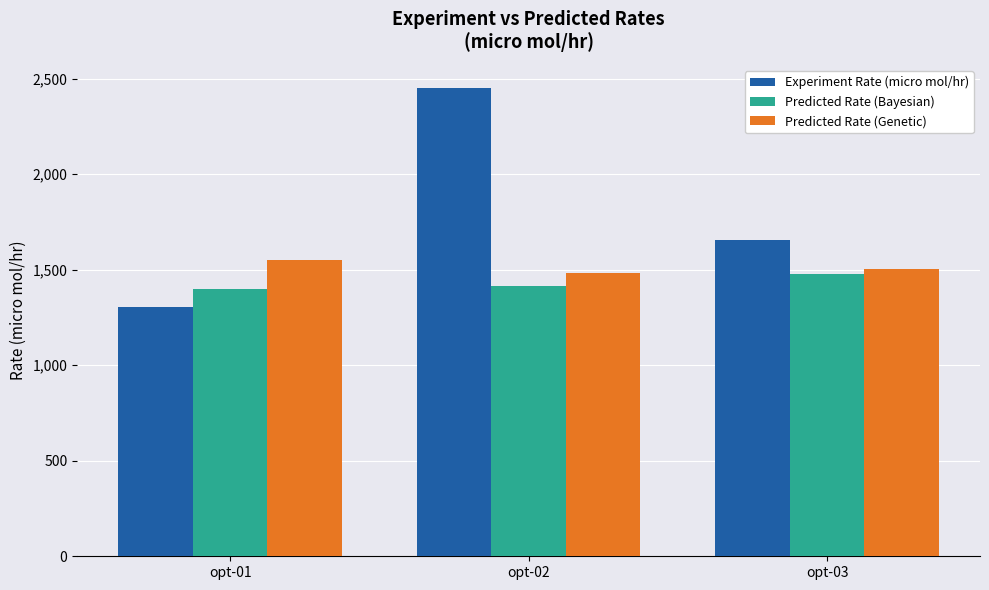

At how many categories does at least one series exceed 1599?

2